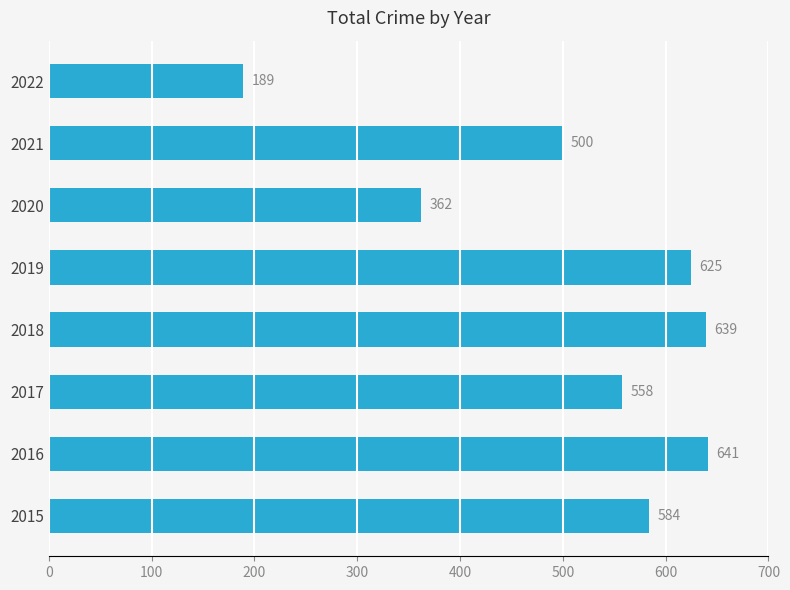

Rank the categories by value from highest to lowest.

2016, 2018, 2019, 2015, 2017, 2021, 2020, 2022